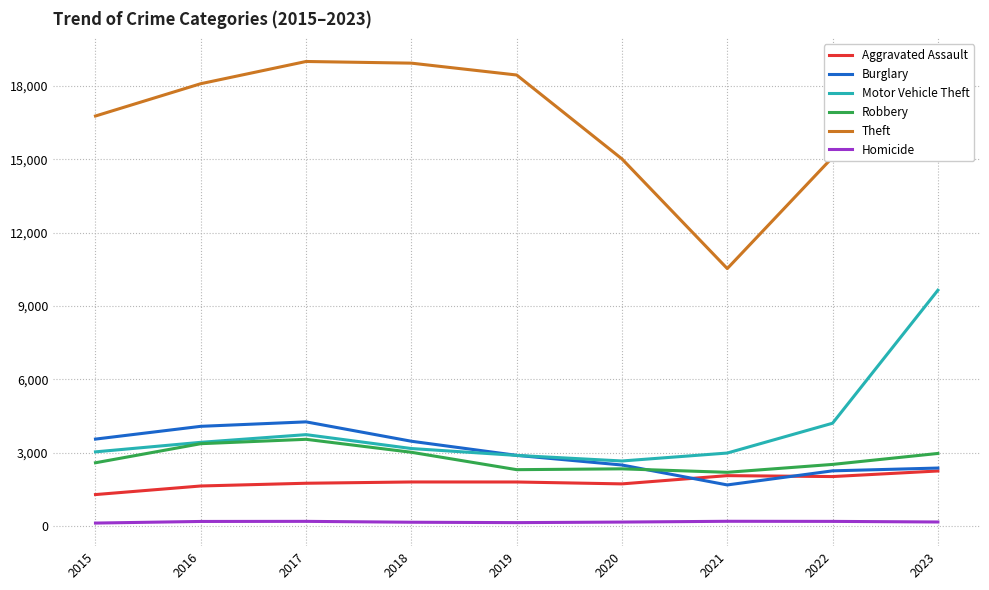

At which category does Theft reach its first local valley?

2021